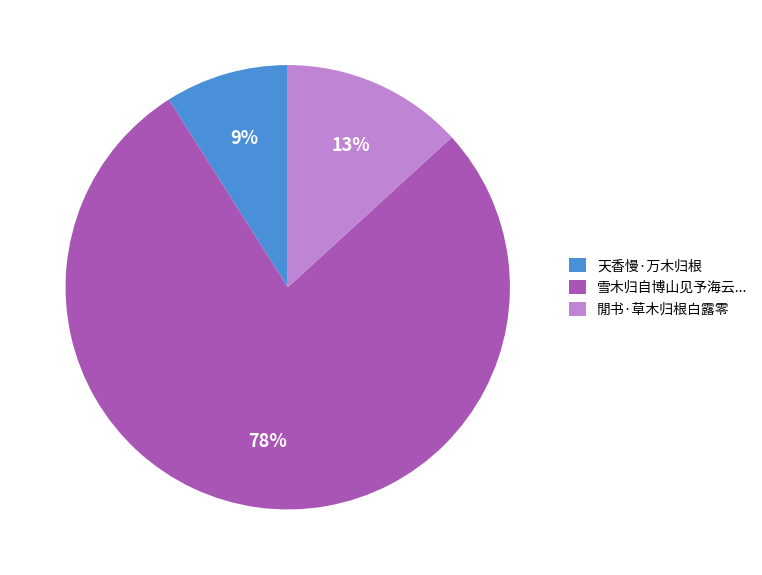

To the nearest percent, what portion does 閒书·草木归根白露零 represent?

13%